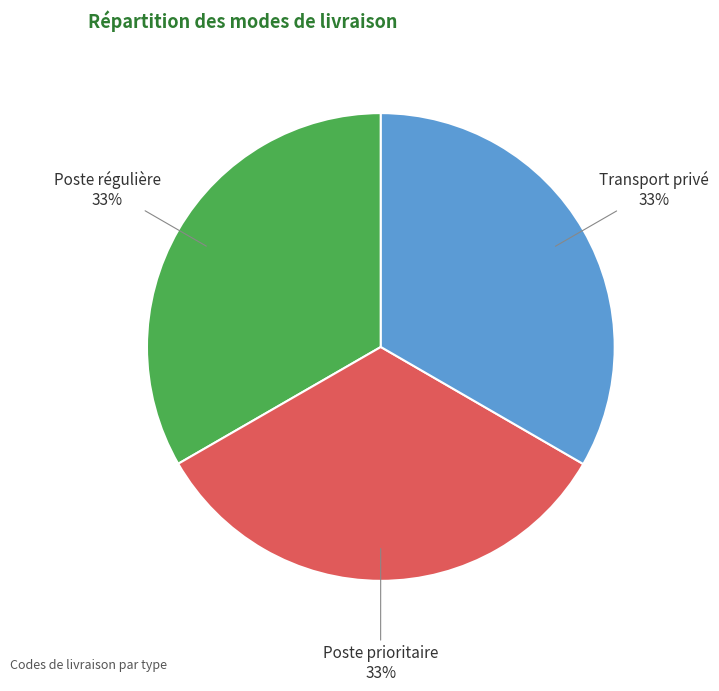

To the nearest percent, what is the average slice percentage?

33%